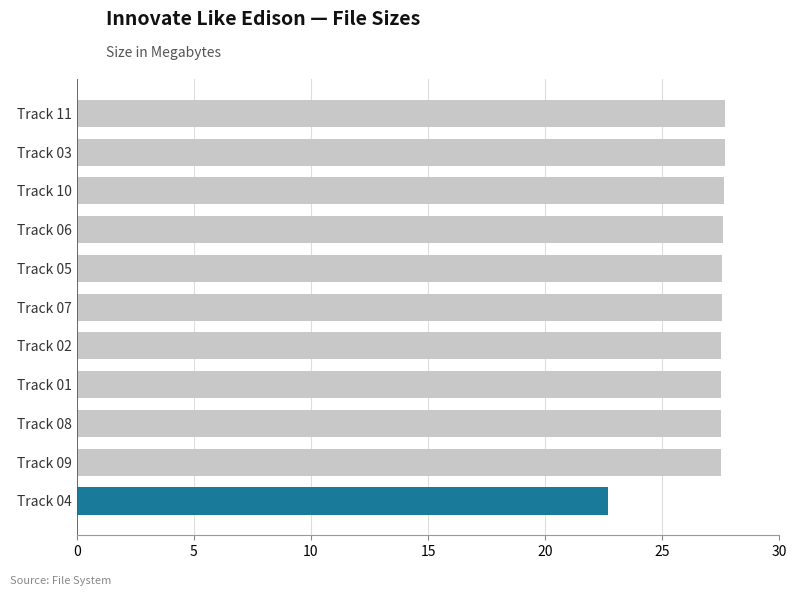

Does the chart contain any negative values?

No